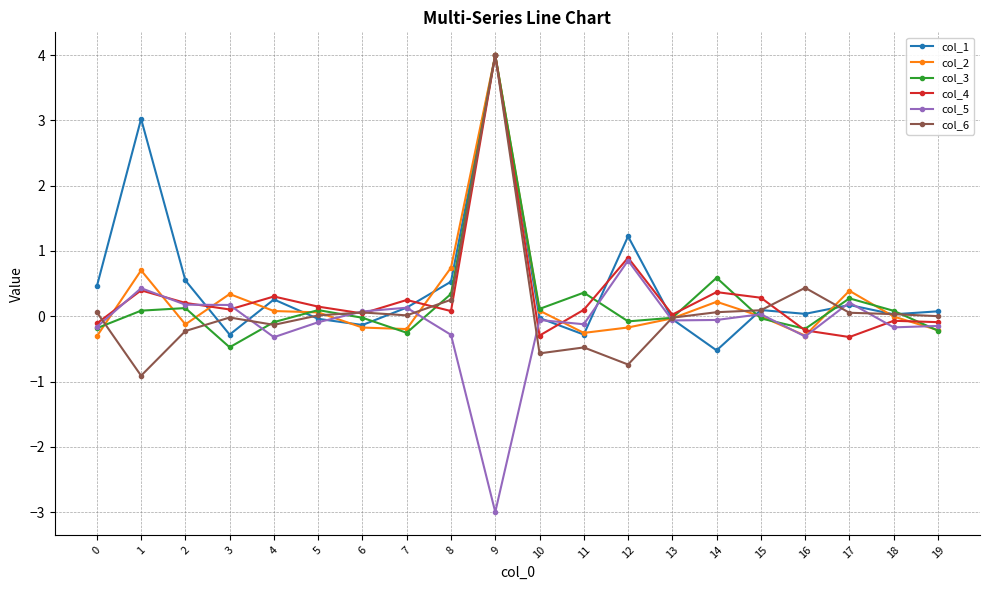

At which category is the sum across all series the highest?

9